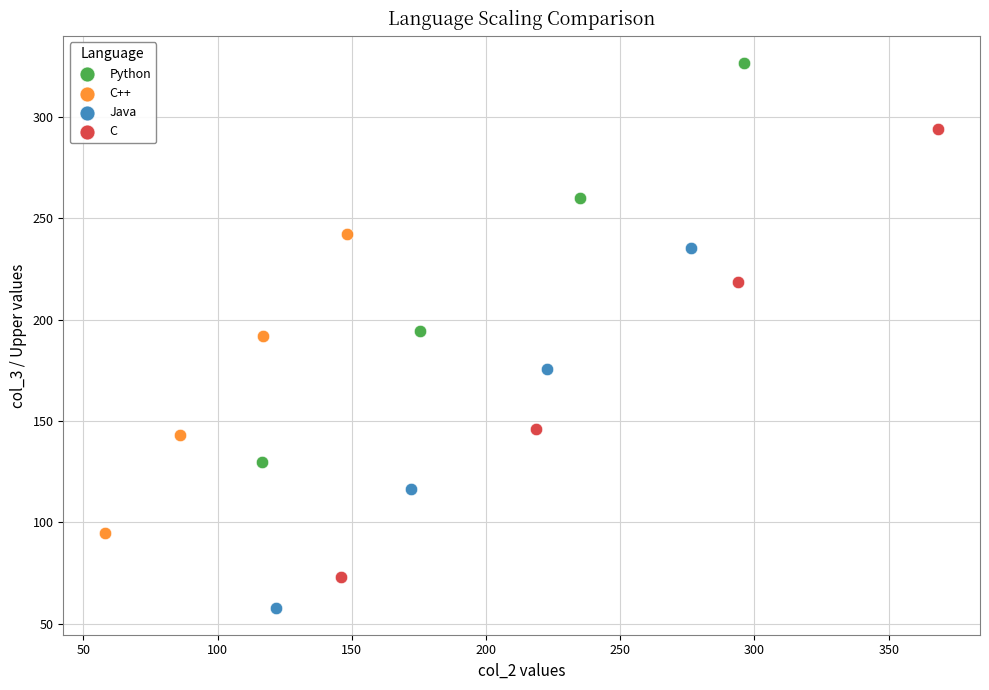

Which series reaches the maximum Y coordinate?

Python